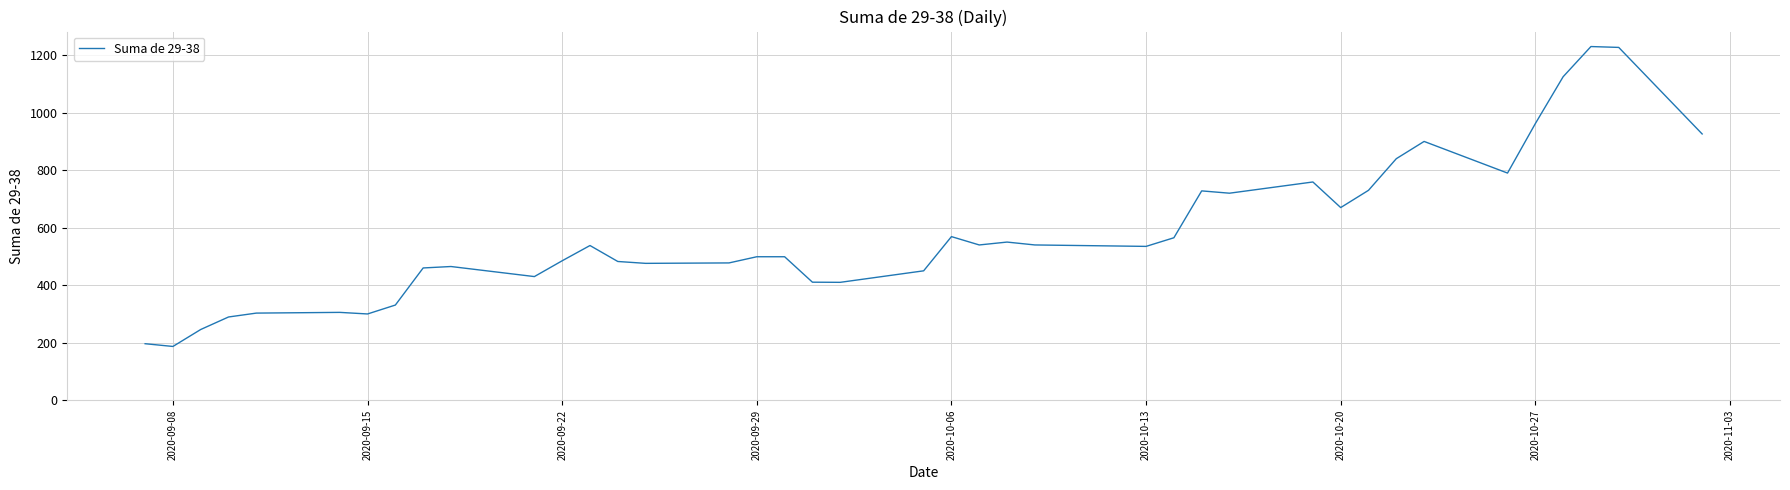

Does the chart display data point markers on the line(s)?

No